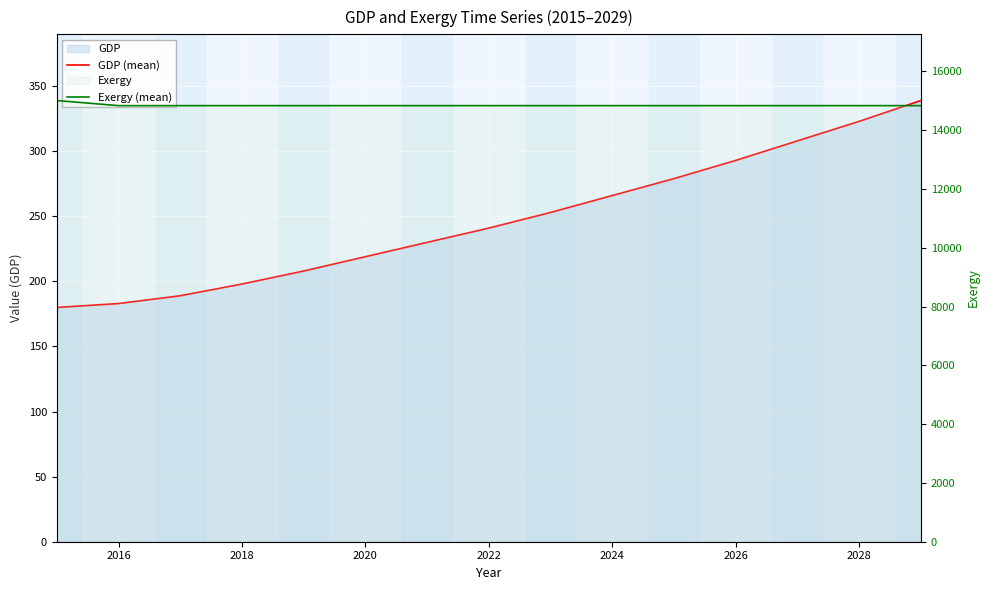

What is the difference between the maximum and minimum values in the Exergy (mean) series?

174.2